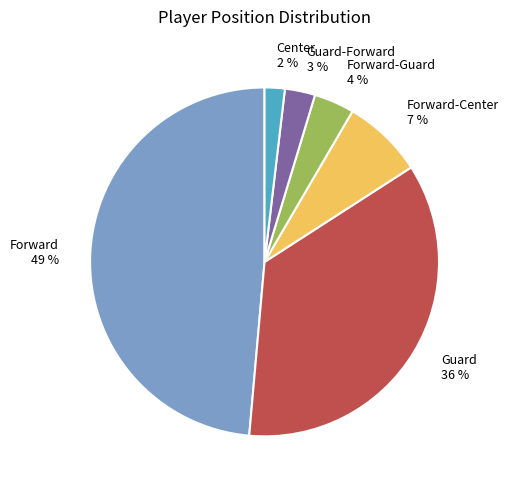

How many segments does this pie chart have?

6